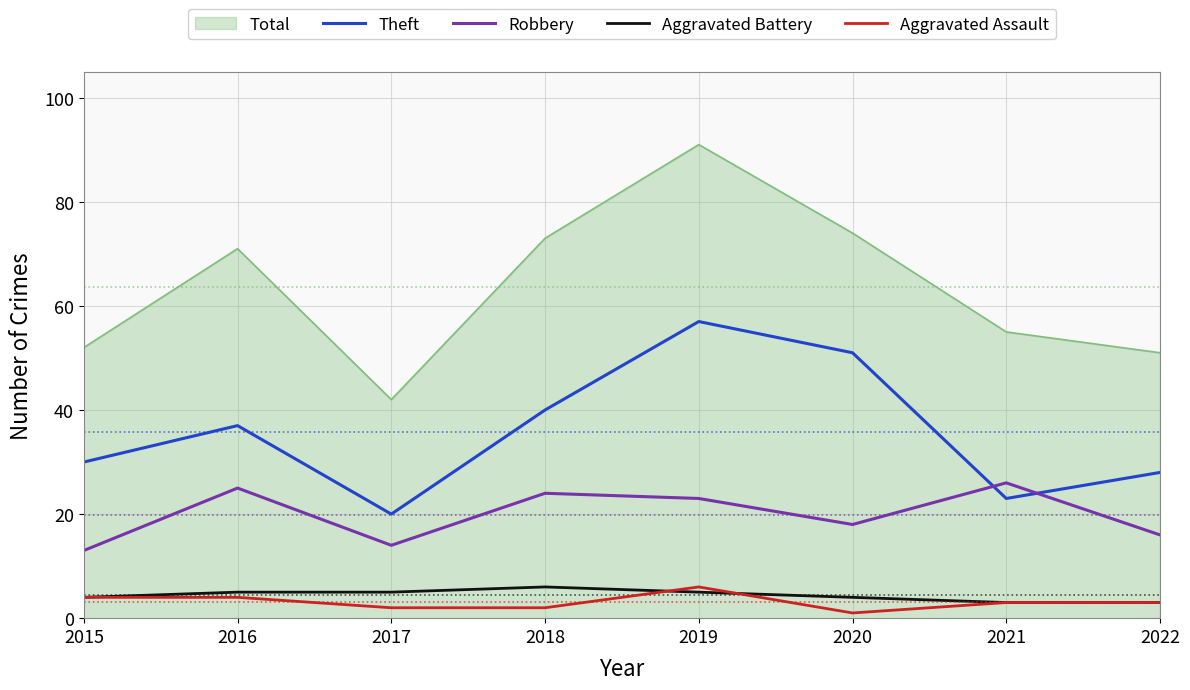

Which series has the widest spread of values?

Total